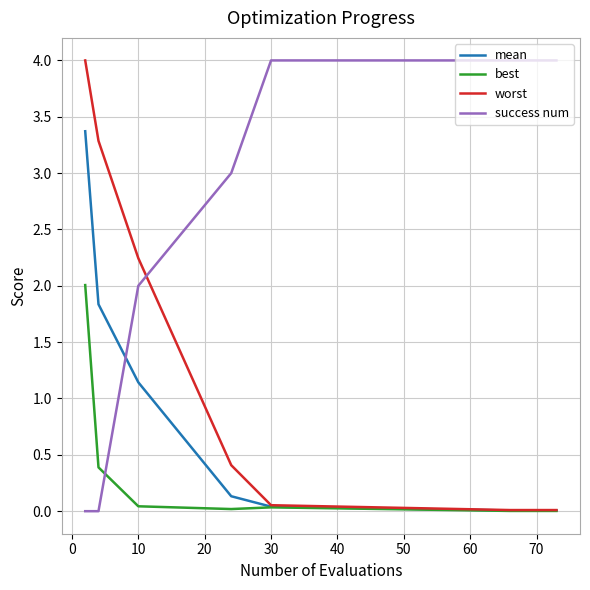

How many times do success num and mean cross each other?

1